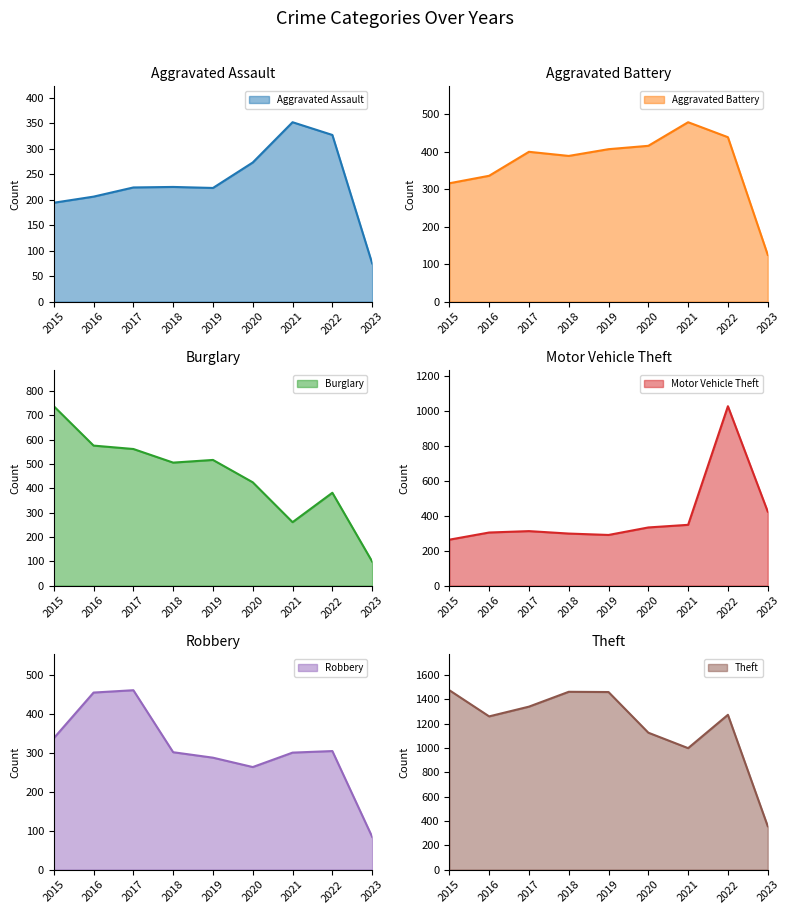

Which has a higher value, 2022 or 2018?

2022